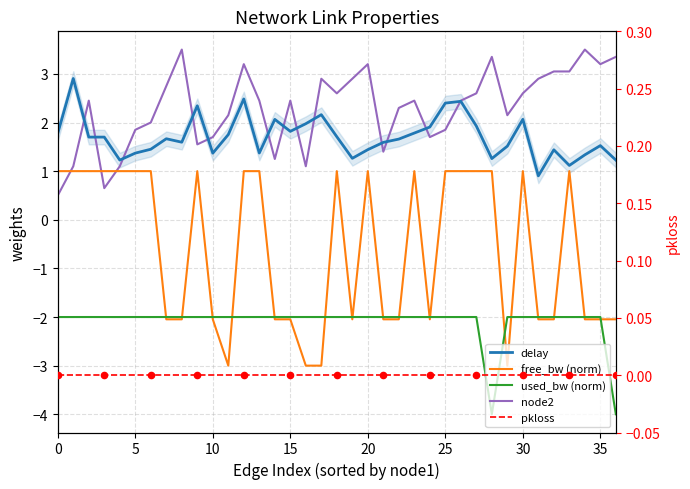

Is the value of free_bw (norm) at 32 greater than the value of node2 at 13?

No